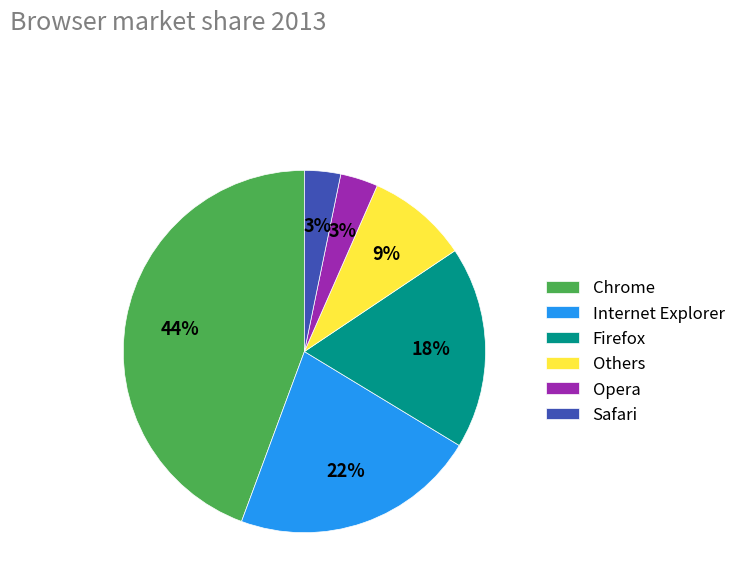

Does Internet Explorer account for over 50% of the chart?

No